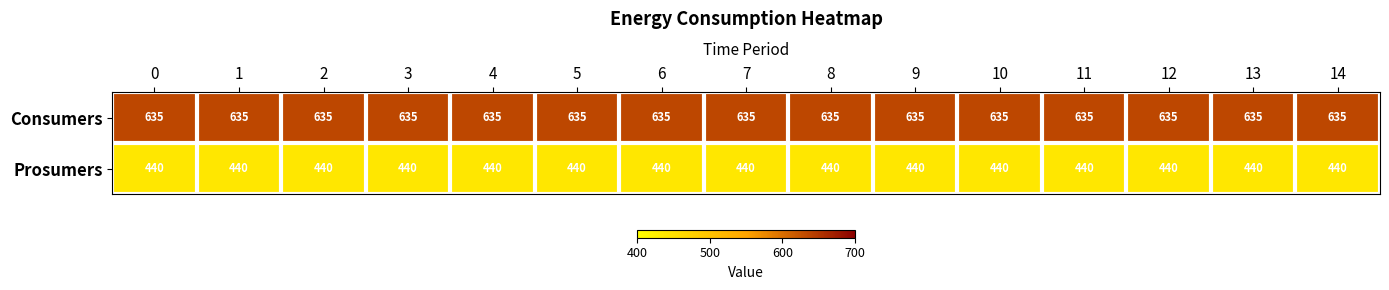

What is the total value across all series at 4?

1075